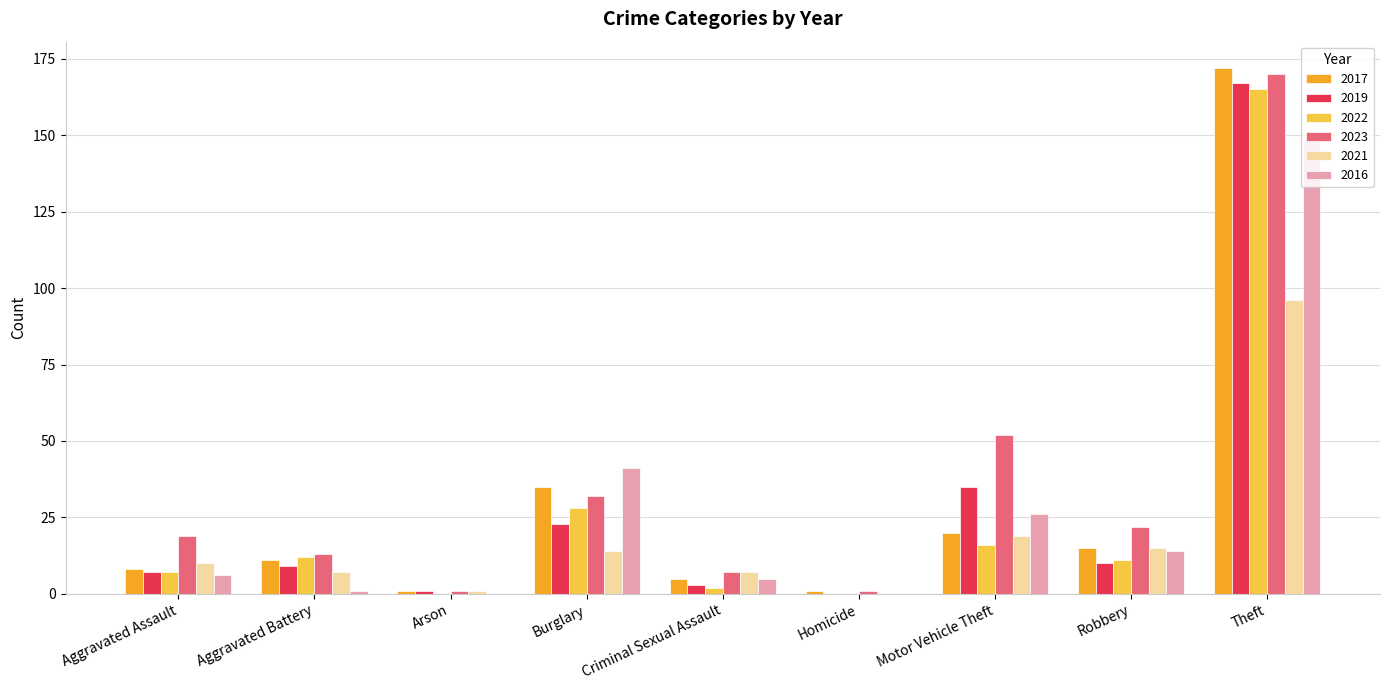

What is the sum of all 2021 values?

169